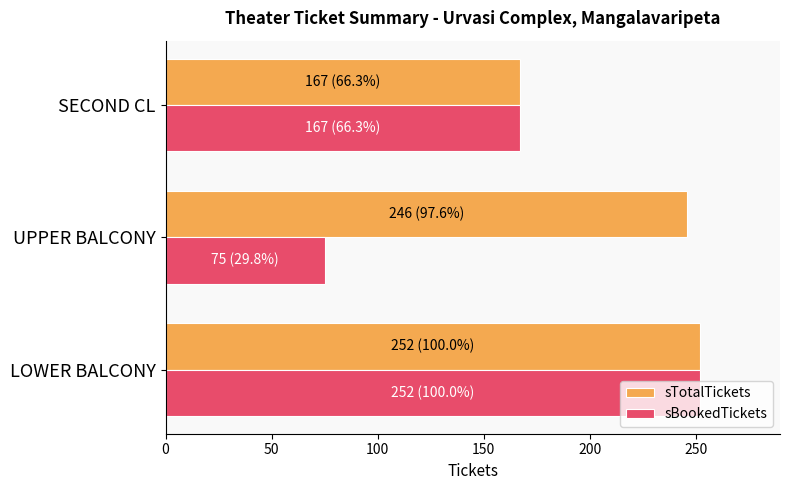

List the labels in order of sTotalTickets value, smallest first.

SECOND CL, UPPER BALCONY, LOWER BALCONY